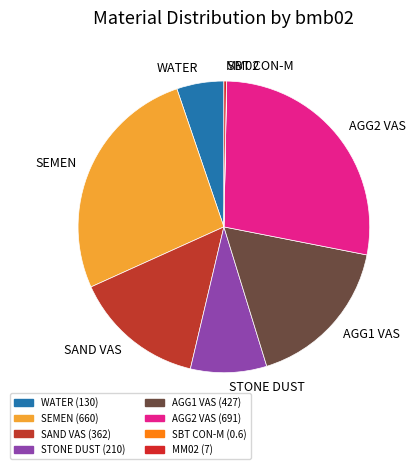

Is it true that WATER is 5% of the pie?

True